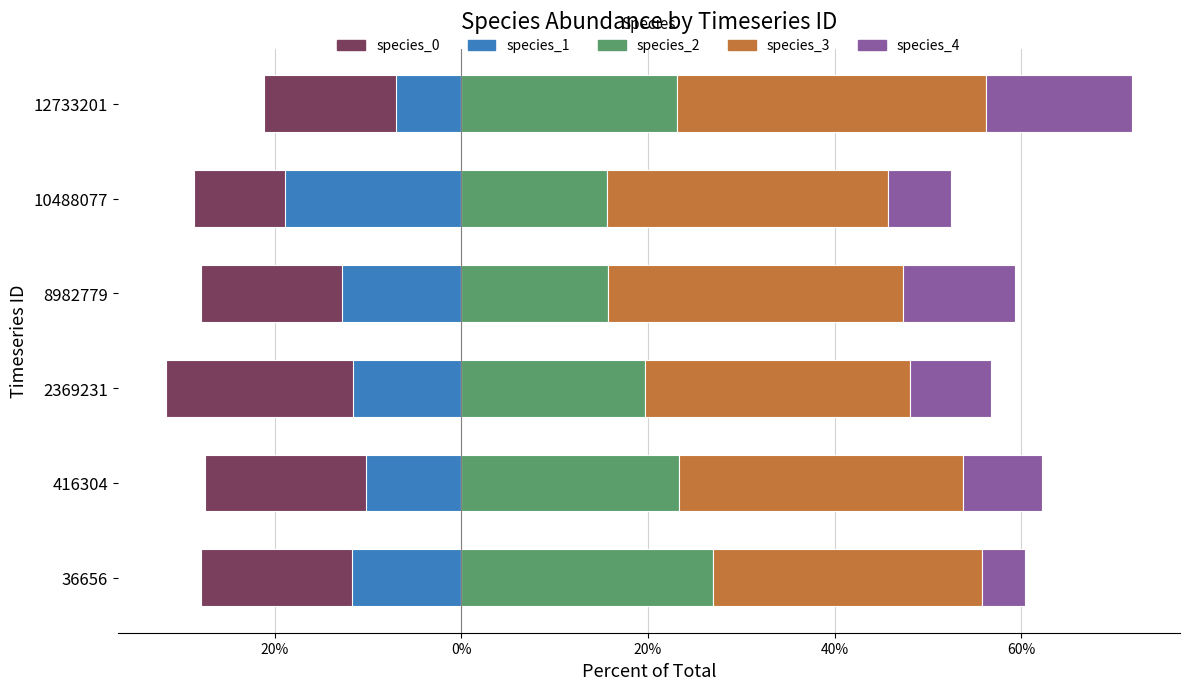

What is the total value across all series at 36656?

20.7